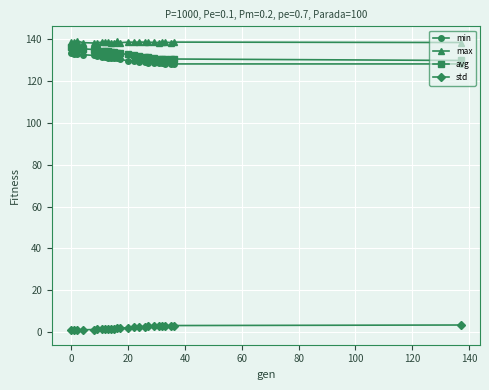

True or false: max has more than 1 interior local peaks.

True